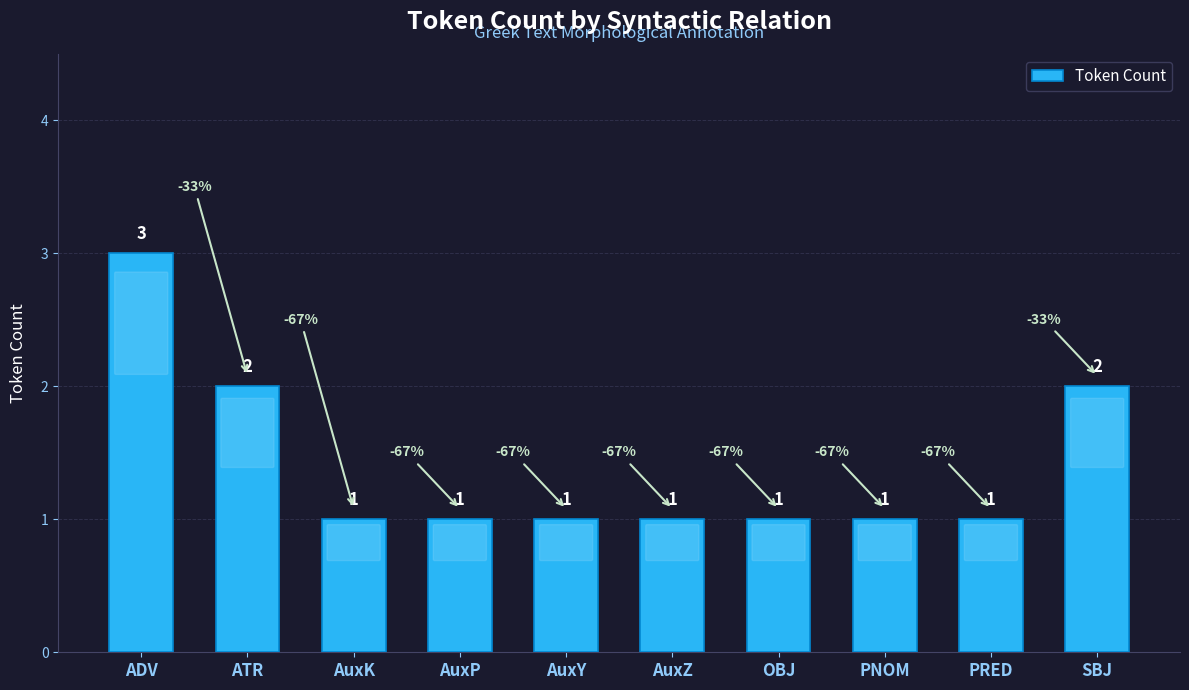

What is the greatest value displayed?

3